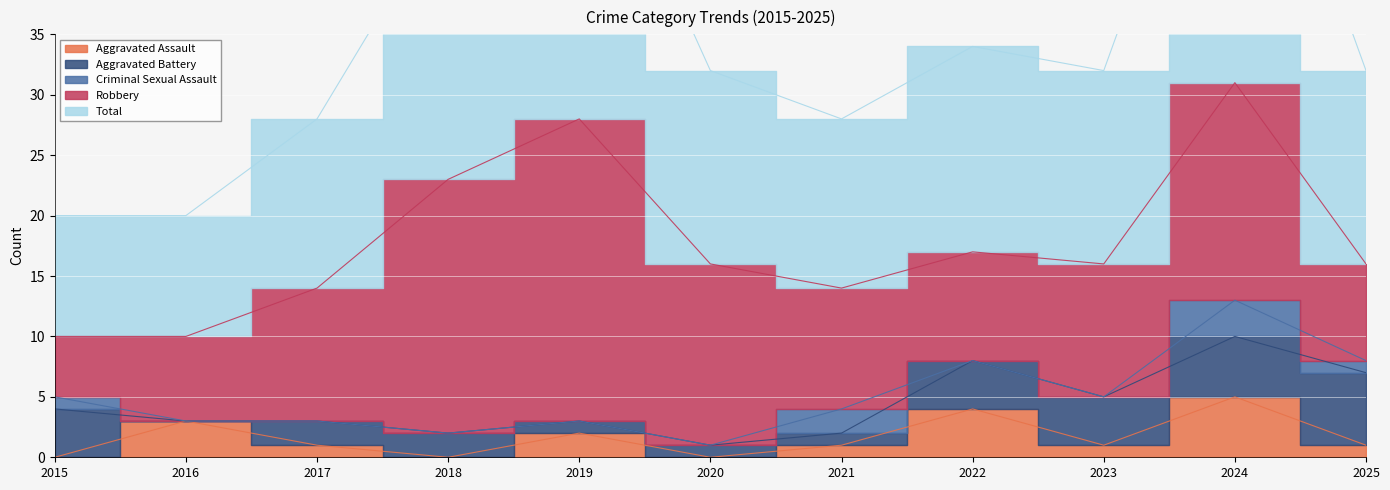

How many data points does each series have?

11